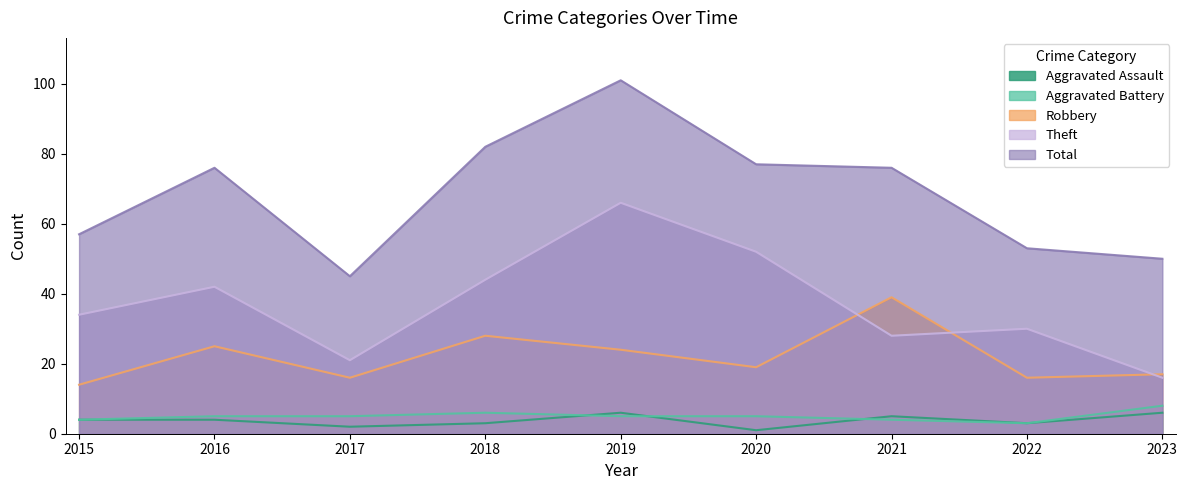

What is the smallest value displayed?

1